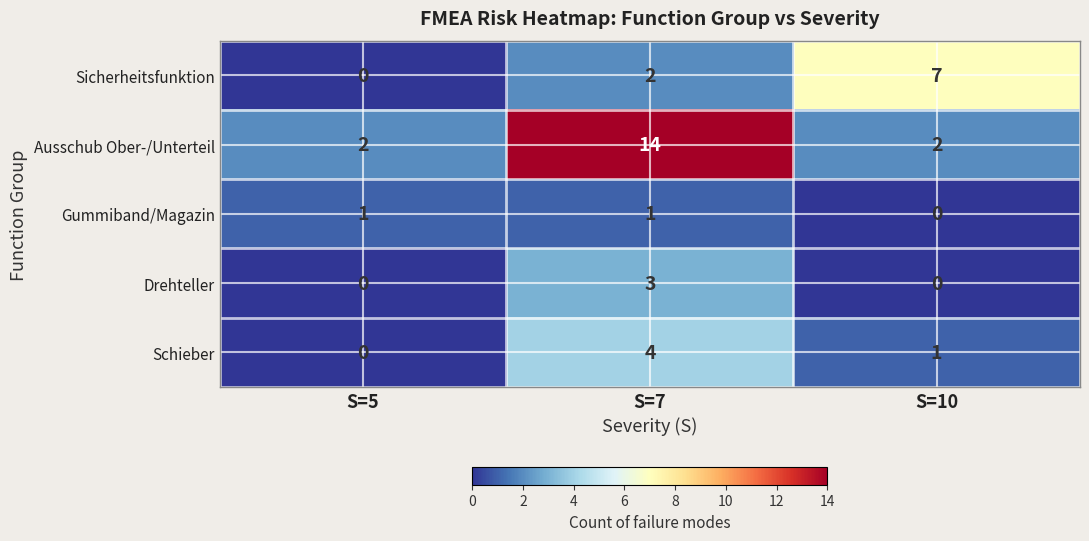

Count the number of categories in the chart.

3